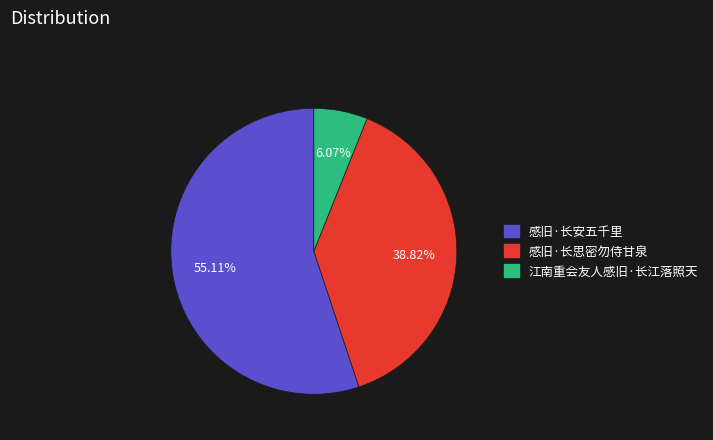

Is the sum of 感旧·长安五千里 and 感旧·长思密勿侍甘泉 greater than half?

Yes